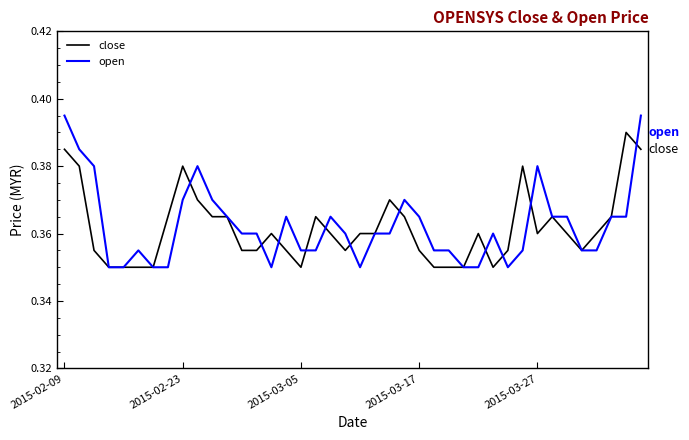

After their last crossing, which series has the higher values: close or open?

open